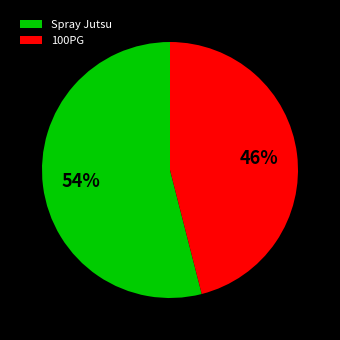

Rank the categories by value from lowest to highest.

100PG, Spray Jutsu